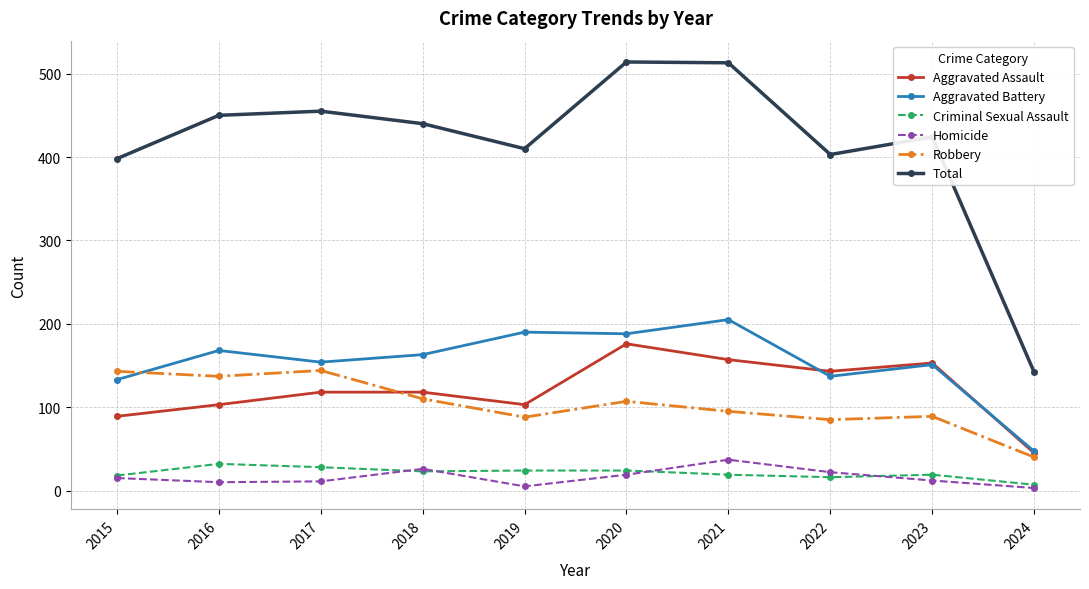

Is it true that Robbery equals 110 at 2018?

True